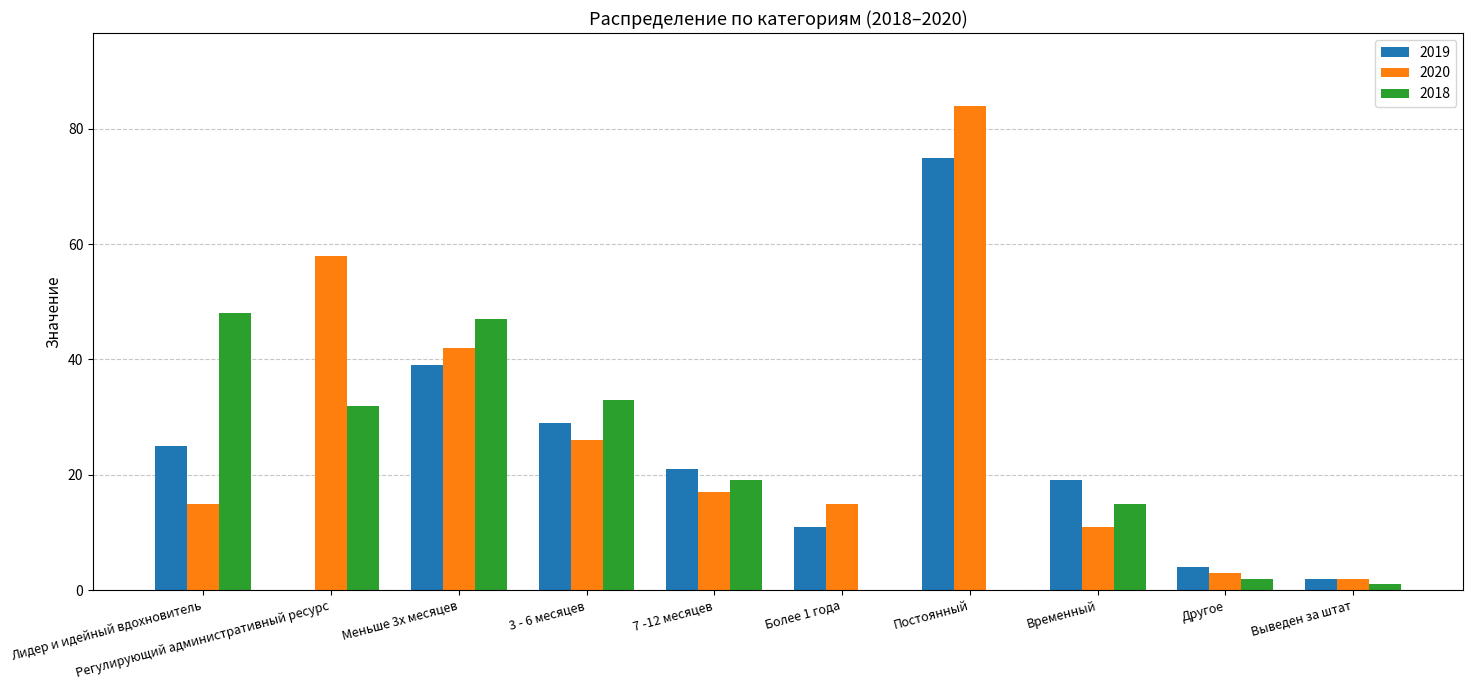

Read the 2018 value at Временный, to the nearest 5.

15